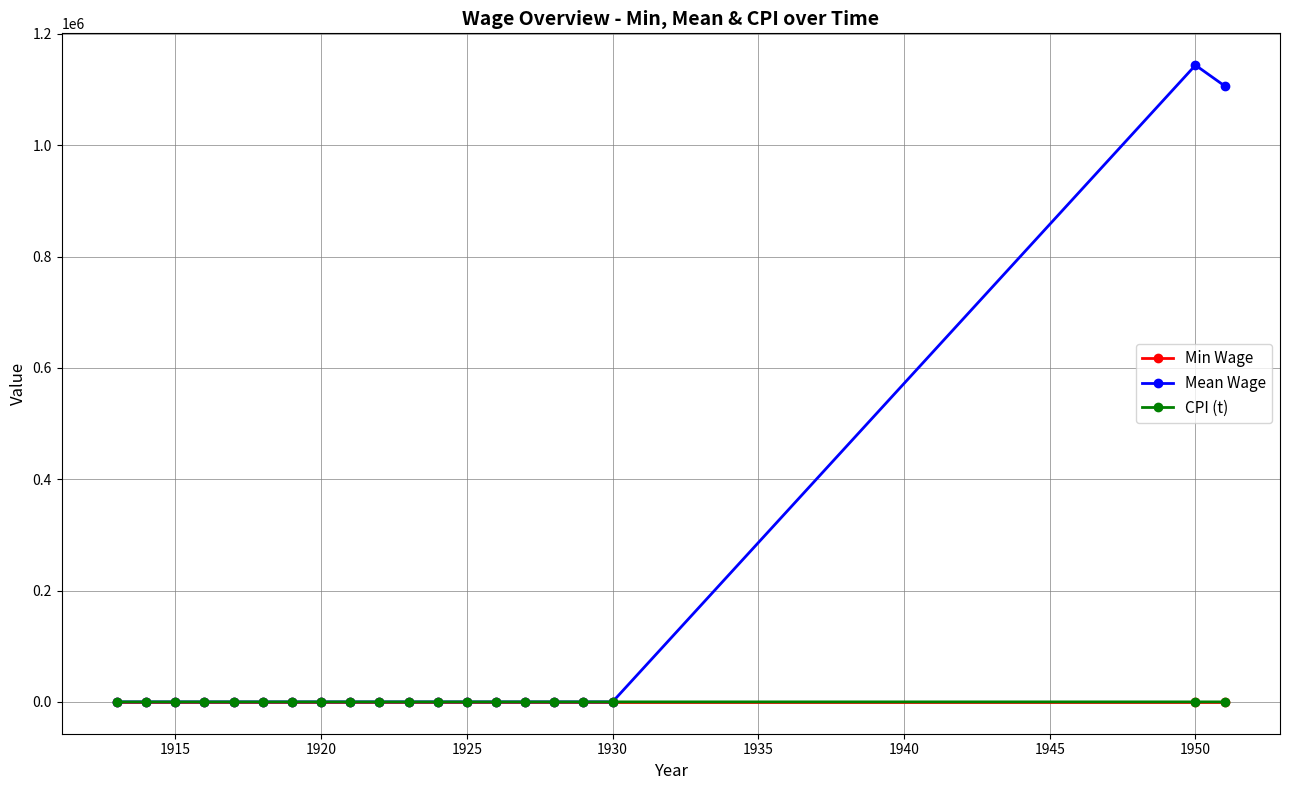

What is the greatest value displayed?

1143857.0